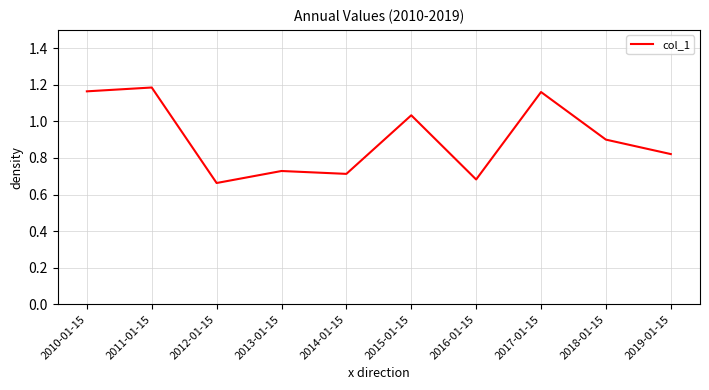

What is the change in value from 2012-01-15 to 2013-01-15?

+0.1